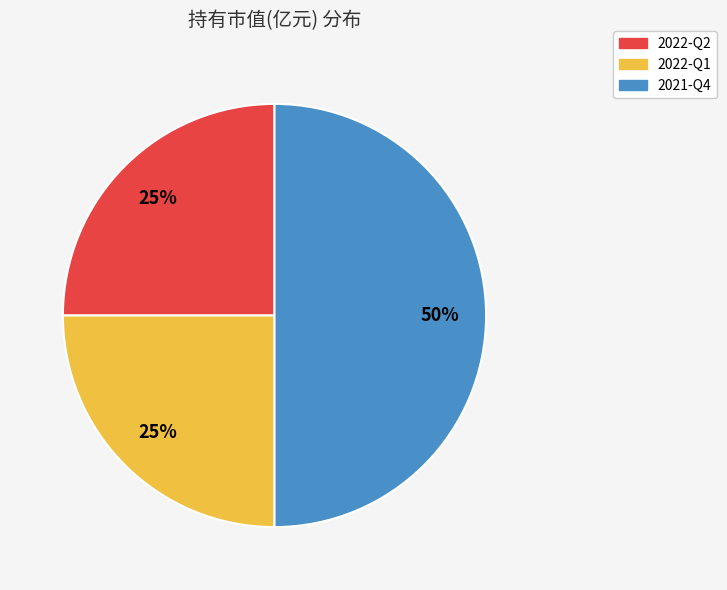

What is the largest slice in the pie chart?

2021-Q4